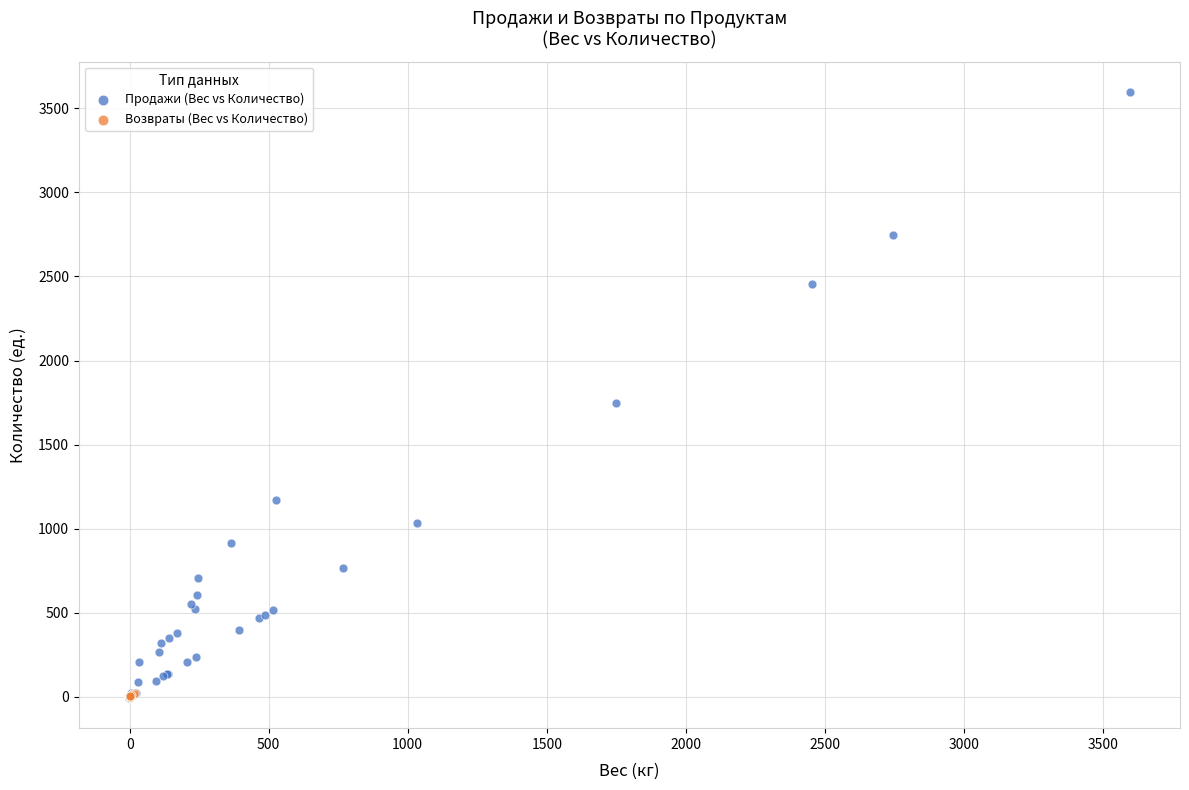

Which series has the widest spread of Y values?

Продажи (Вес vs Количество)